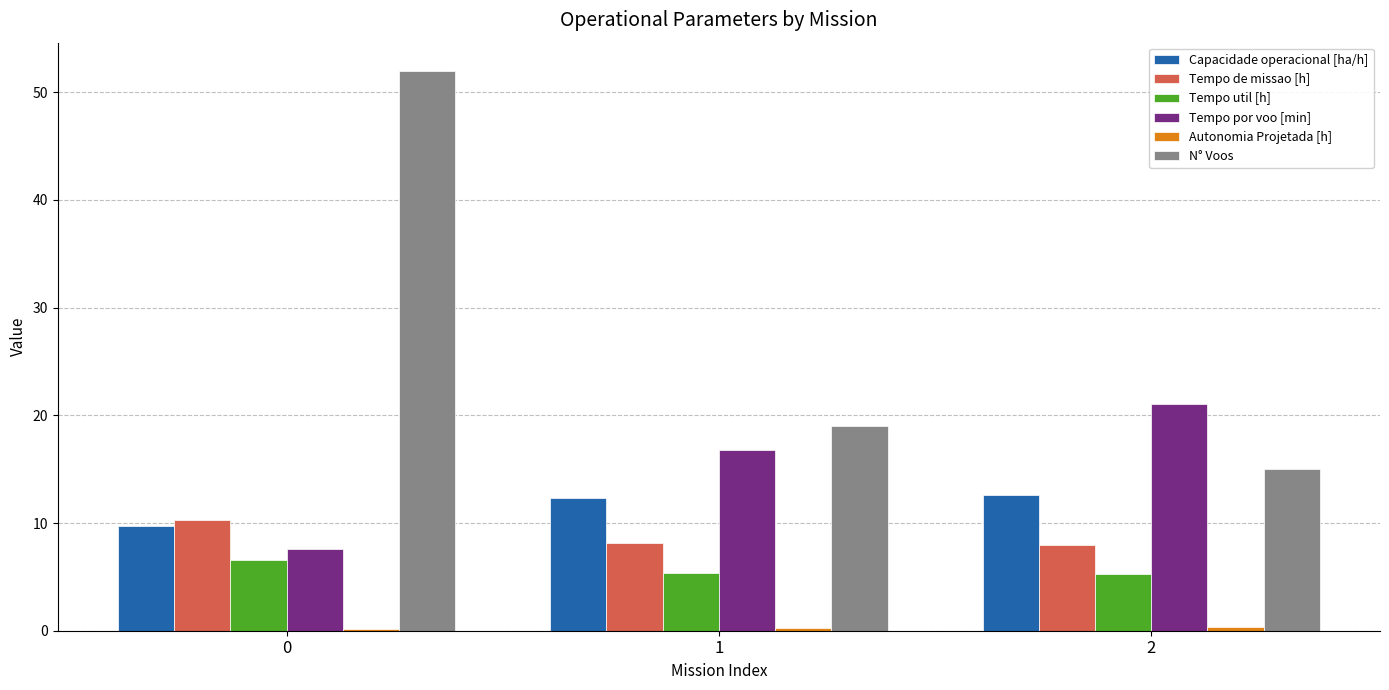

What is the total value across all series at 0?

86.3